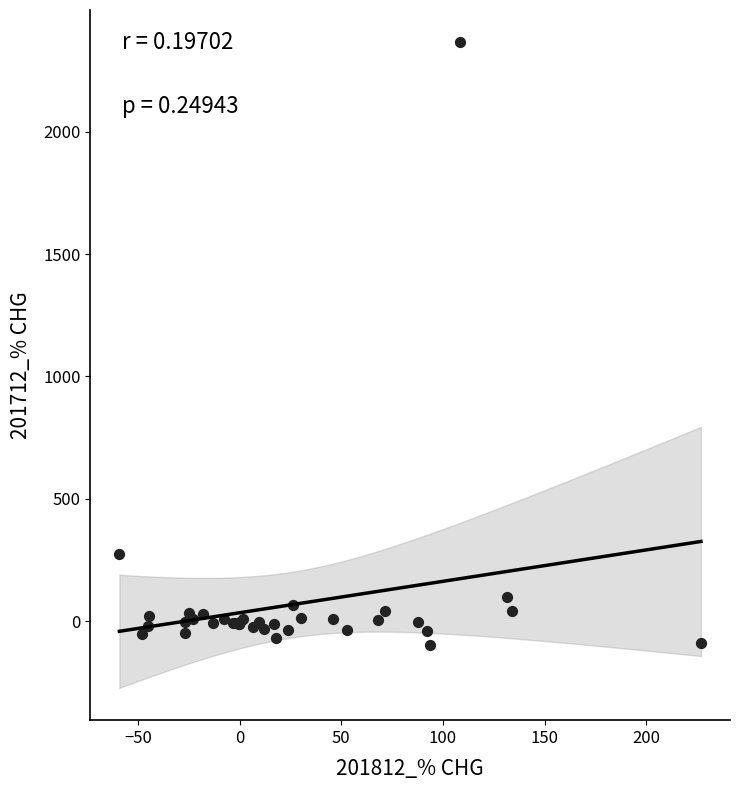

What Y value in the scatter plot is closest to 1133?

274.5